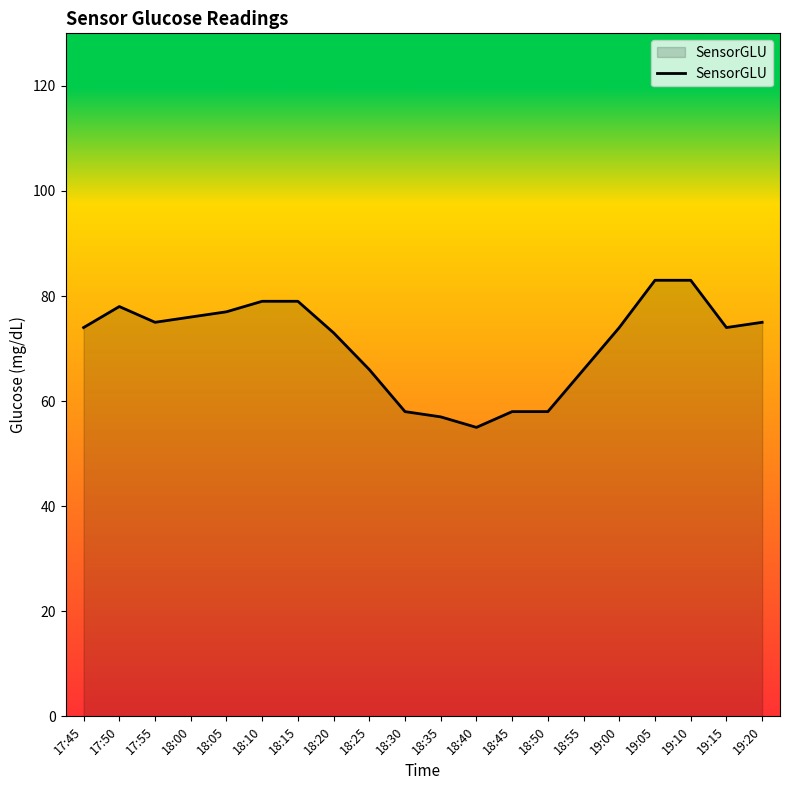

Read the value at 18:15, to the nearest 5.

80